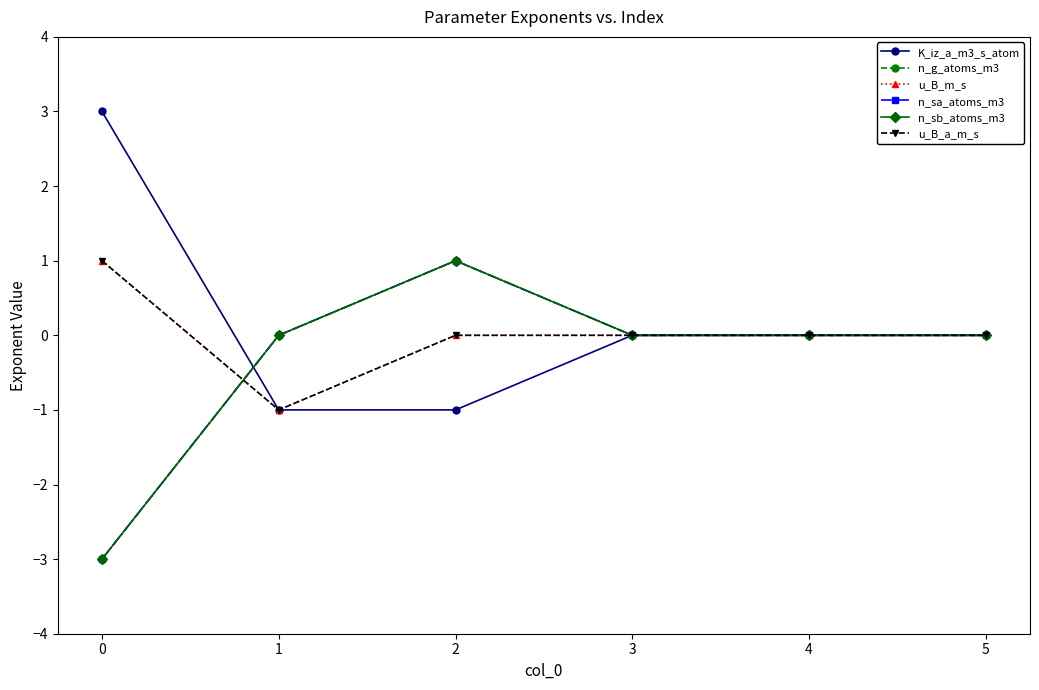

What is the difference between the highest and lowest values at 1?

1